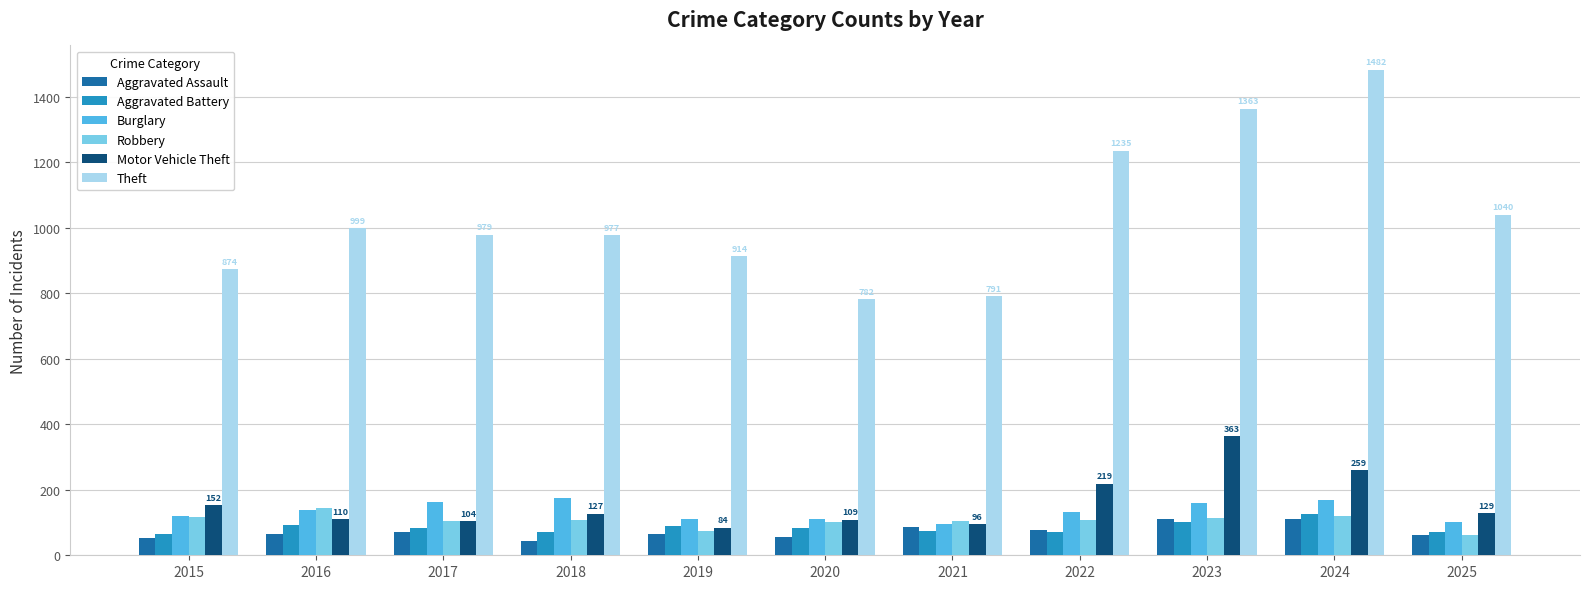

True or false: Motor Vehicle Theft has a value of 84 at 2019.

True